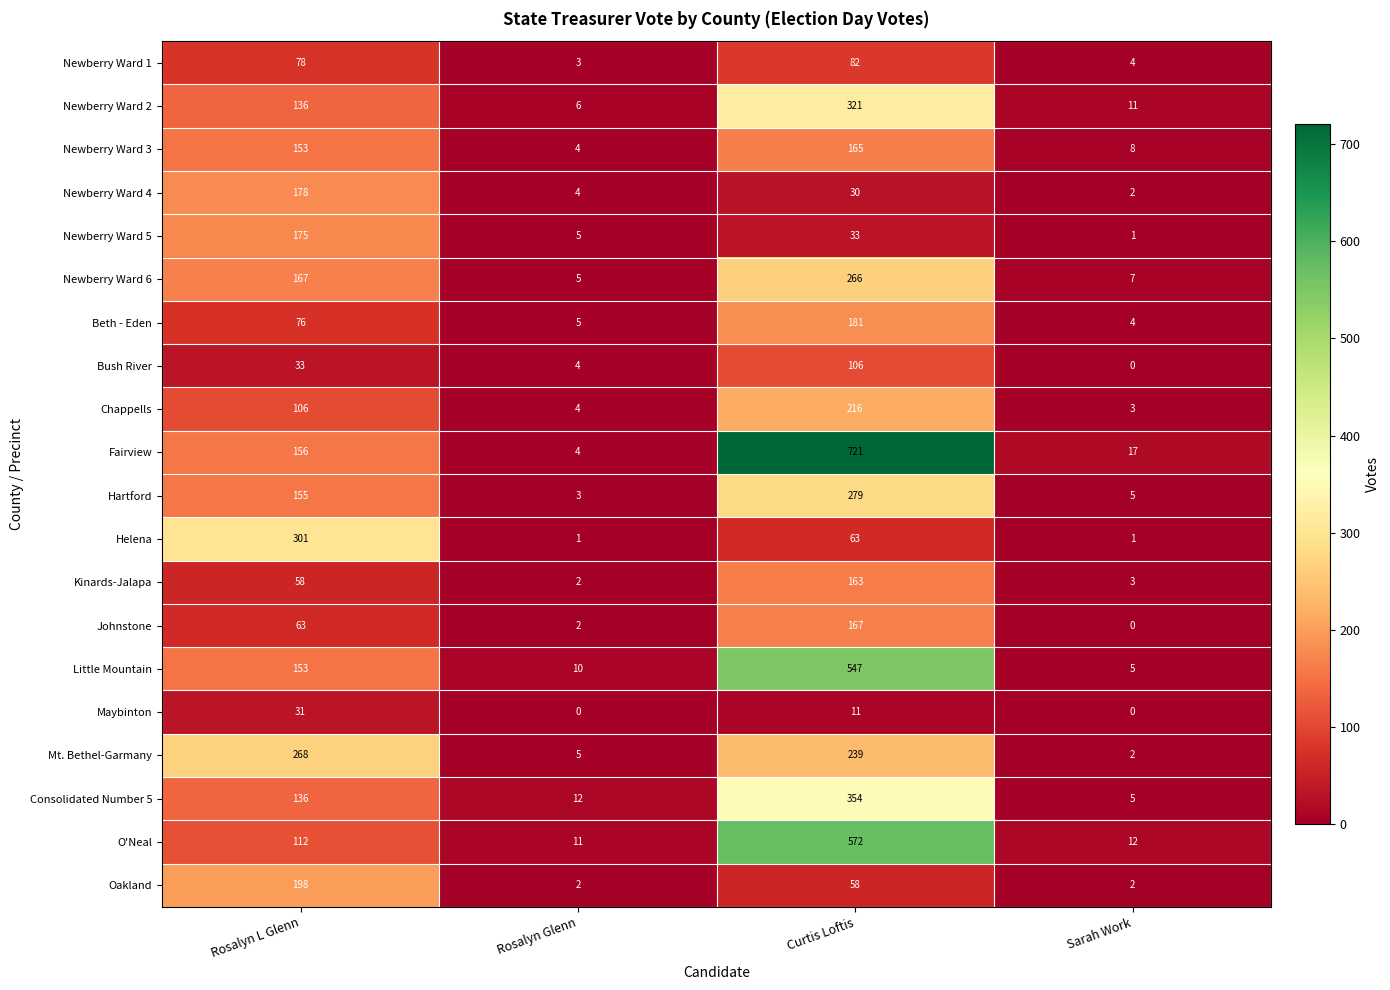

At which category does the chart reach its peak across all series?

Curtis Loftis